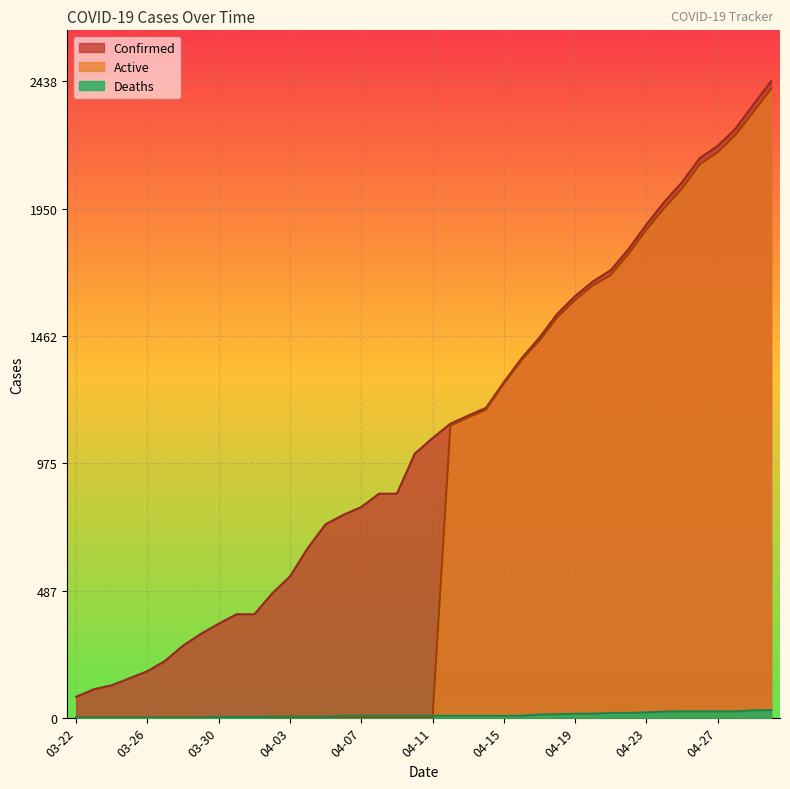

Does the chart display data point markers on the line(s)?

No